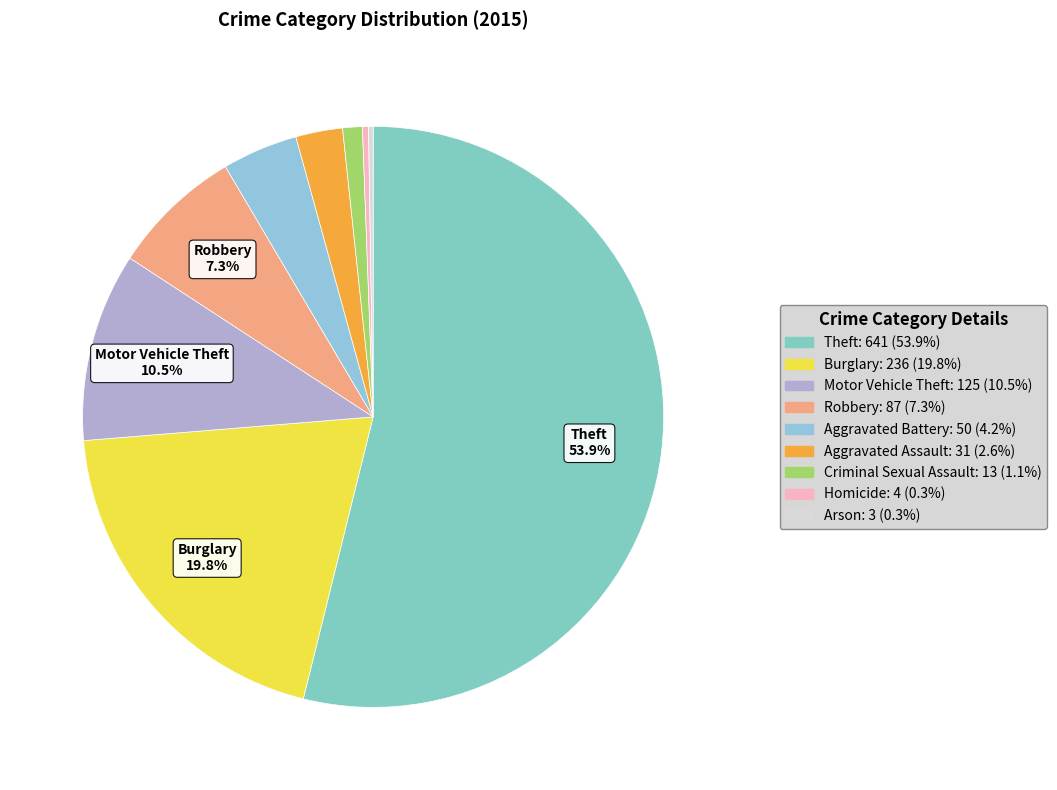

Approximately how many times larger is the value at Burglary compared to Arson?

78.7